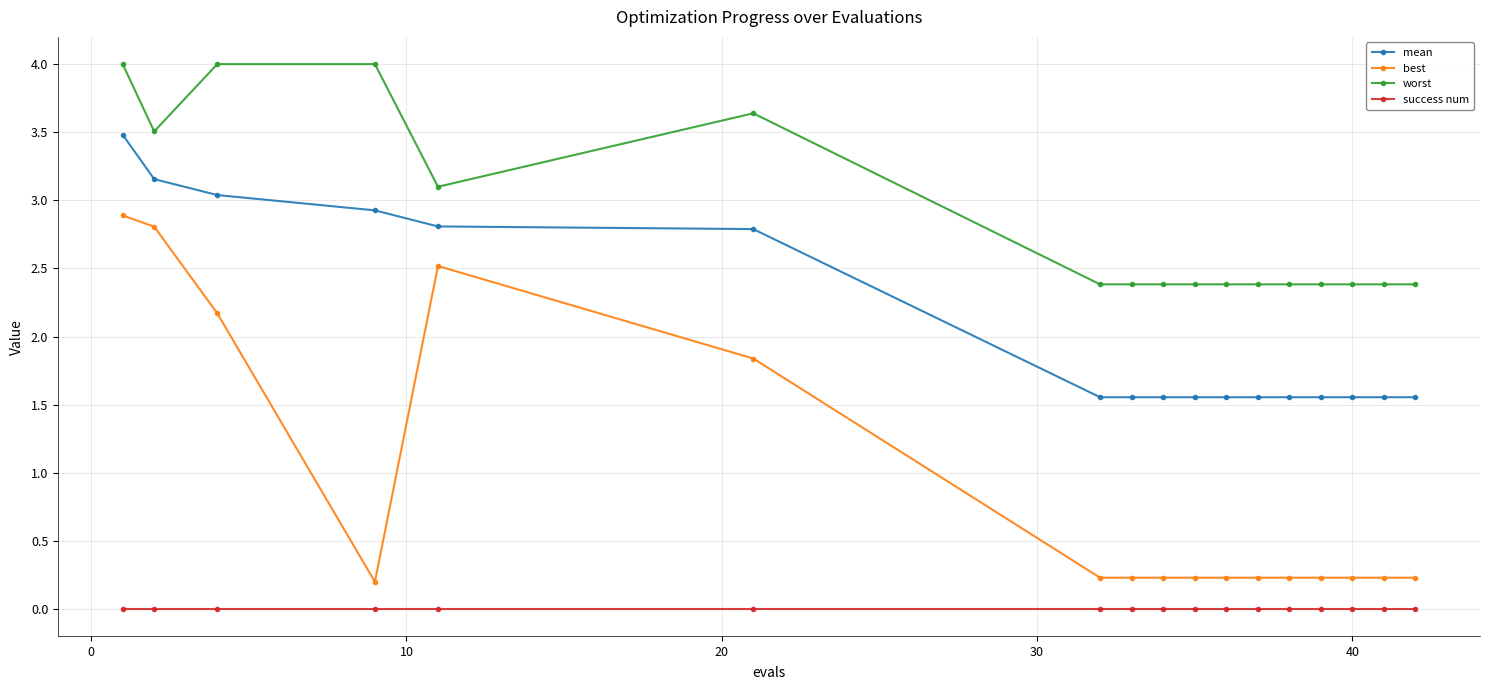

List the series in order of their overall mean, highest first.

worst, mean, best, success num